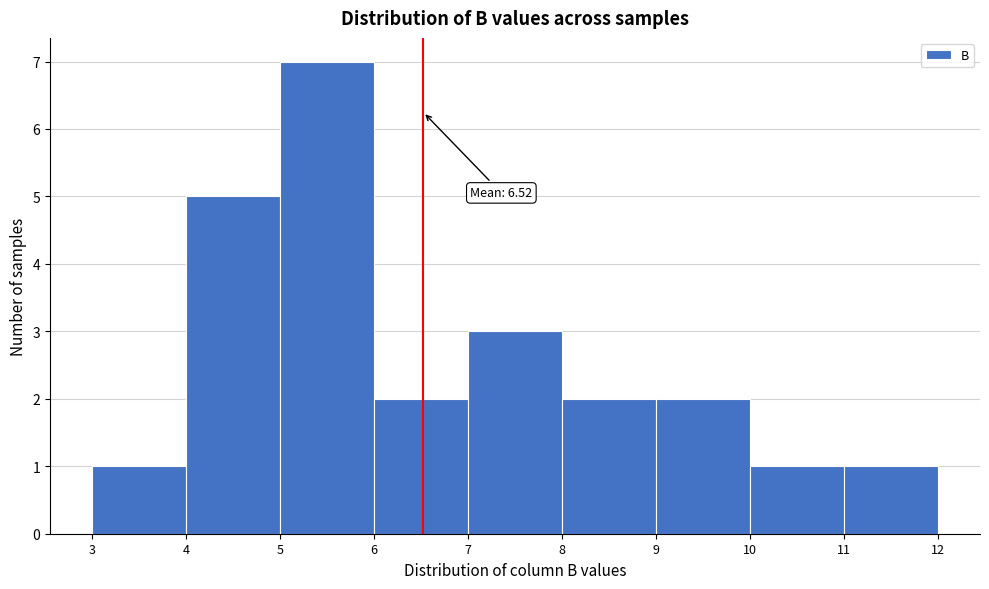

Over which range of the x-axis is the bar tallest?

5 to 6